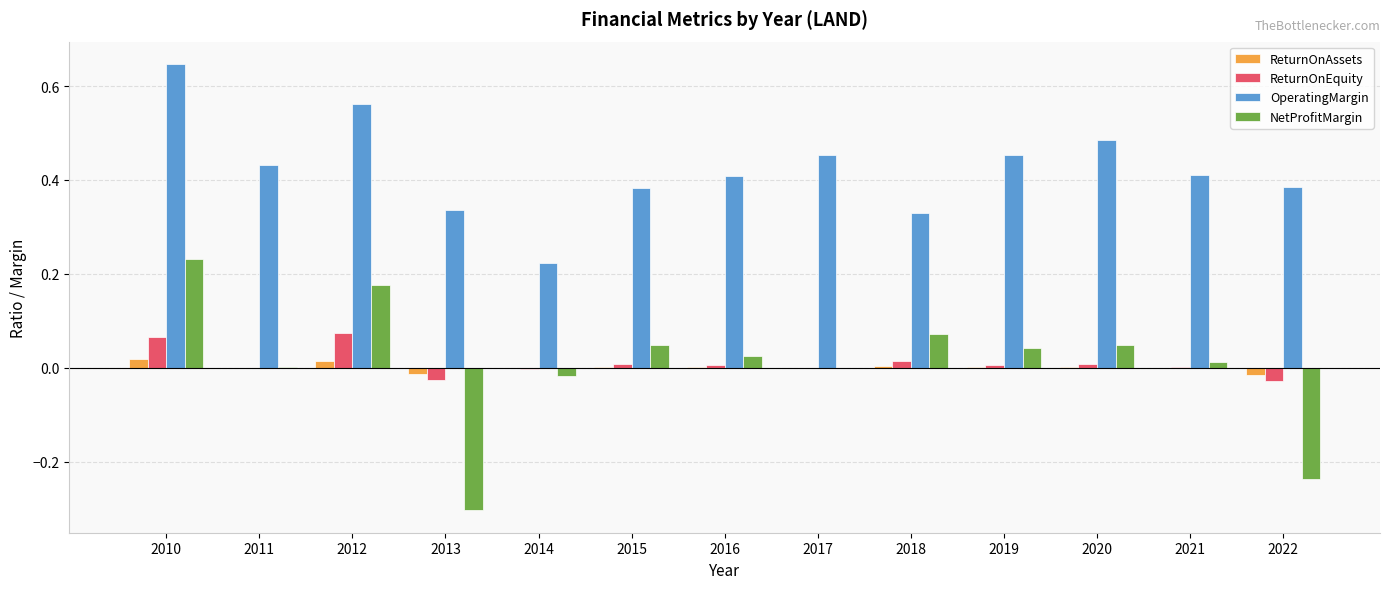

Where does the NetProfitMargin series first go above 0?

2010